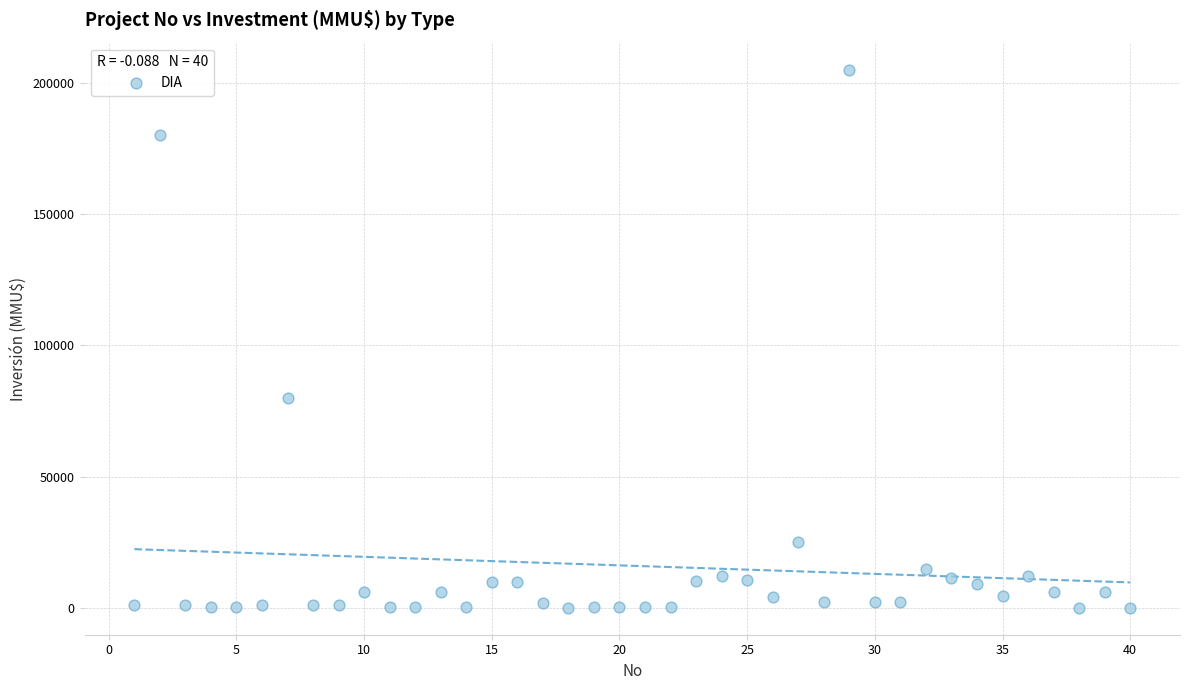

What is the range of Y values (max minus min)?

204960